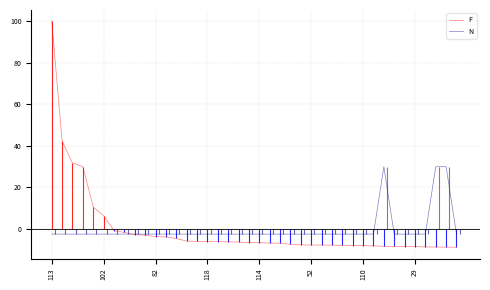

Which series has the largest range (max minus min)?

F